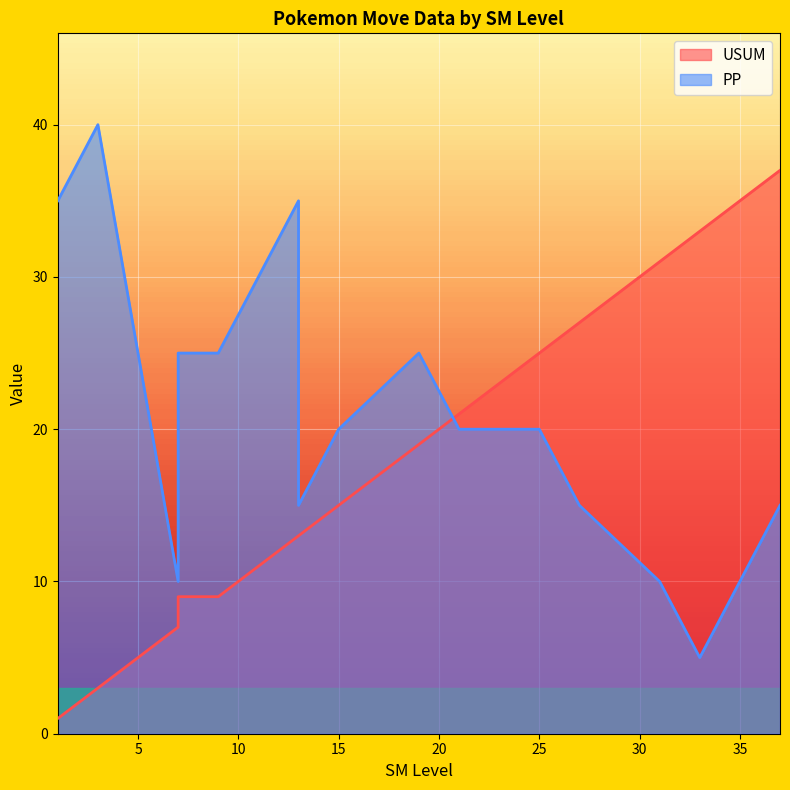

Where is the first local maximum for PP?

3